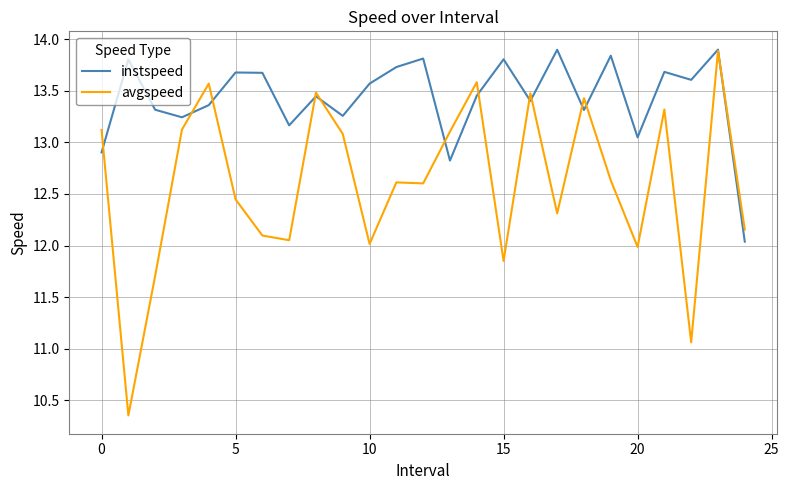

Rank the series by their average value, from highest to lowest.

instspeed, avgspeed